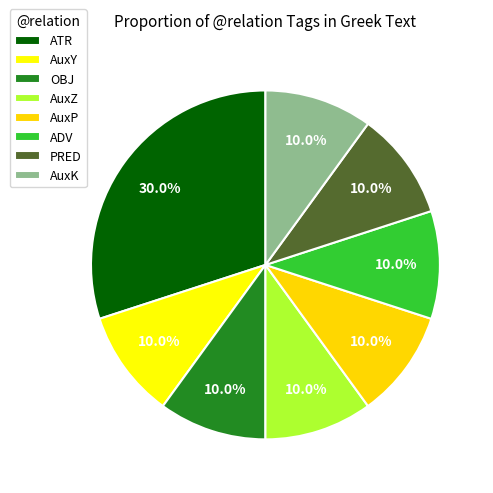

Is there a majority slice in this chart?

No